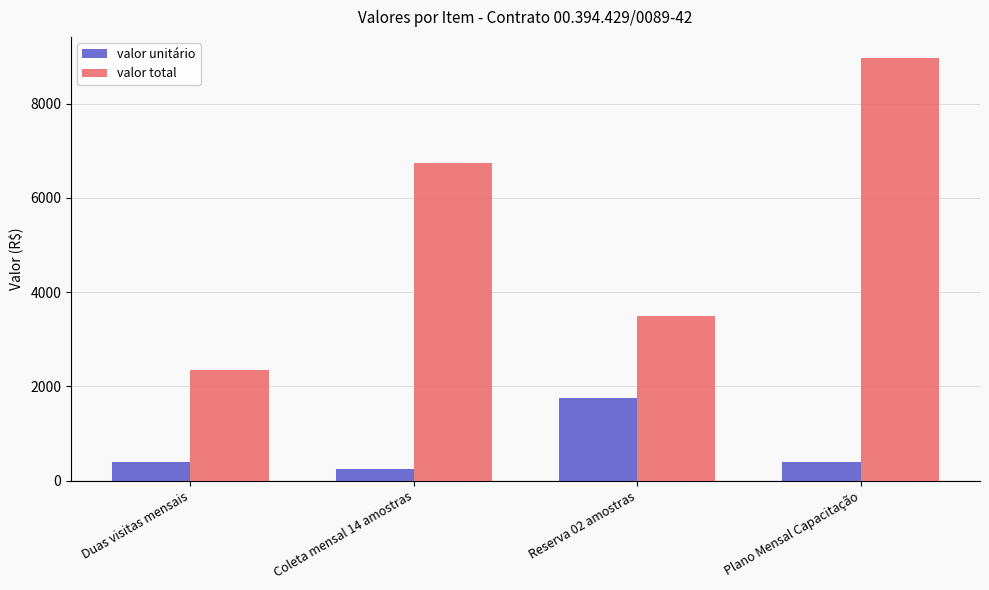

What is the spread (max minus min) of values at Coleta mensal 14 amostras?

6500